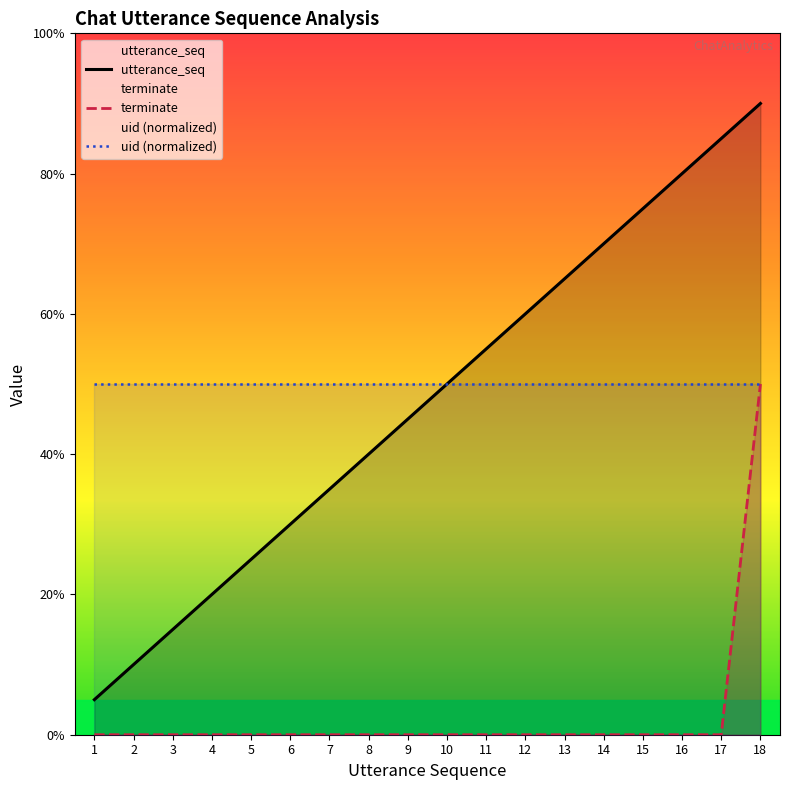

At how many categories does at least one series exceed 4?

18